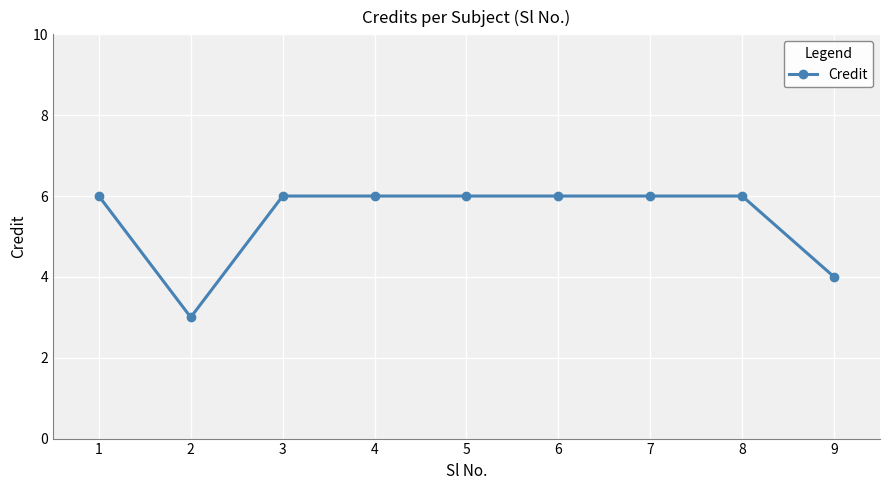

What is the value of the 5th point from the left?

6